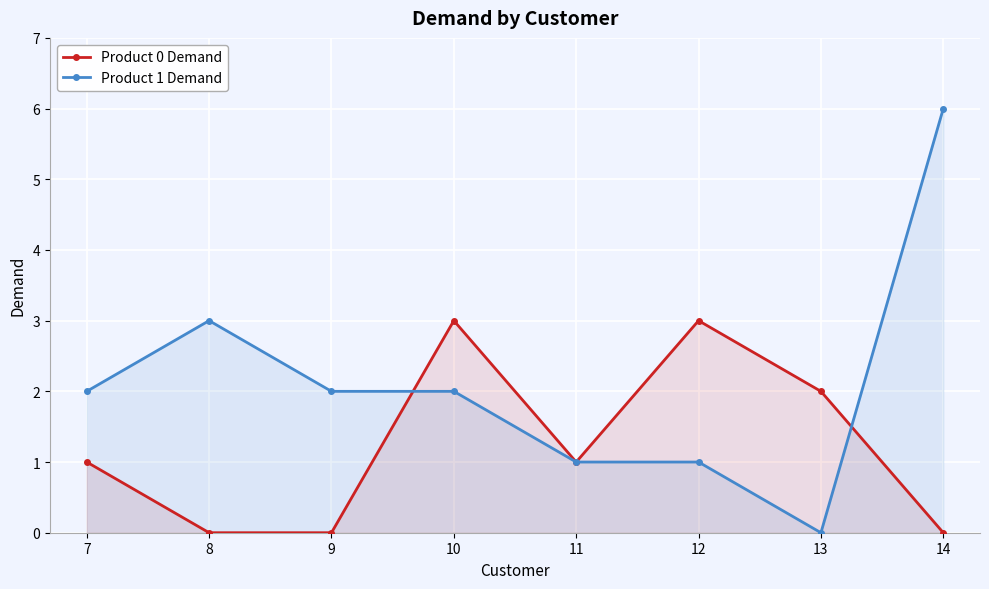

How many lines are shown in the chart?

2